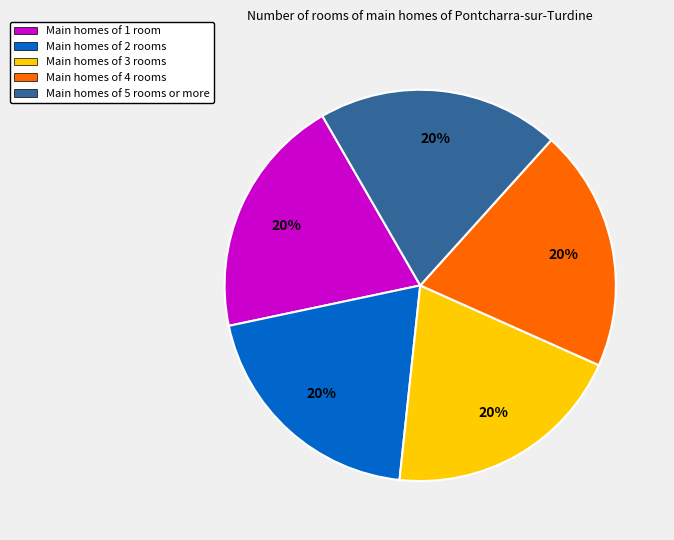

Is there any slice that represents more than half of the pie?

No